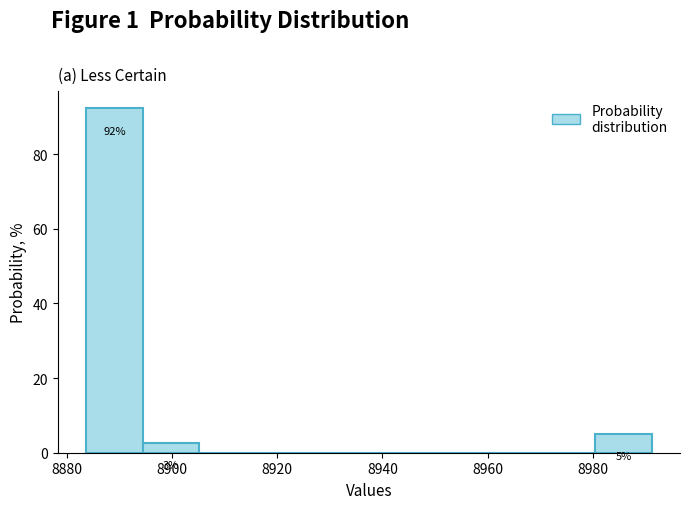

Over which range of the x-axis is the bar tallest?

8884 to 8894